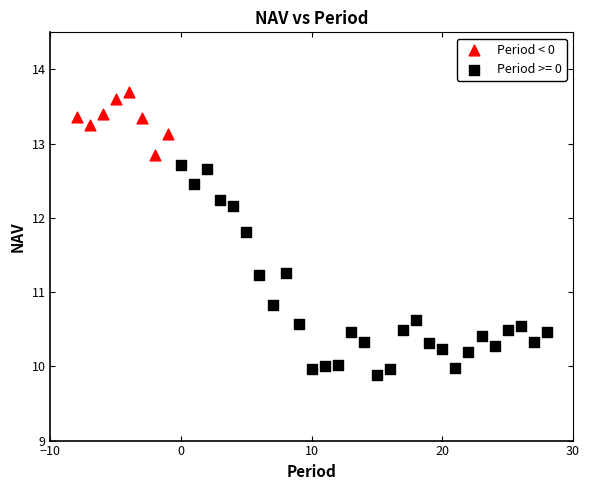

Which series contains the highest Y value?

Period < 0